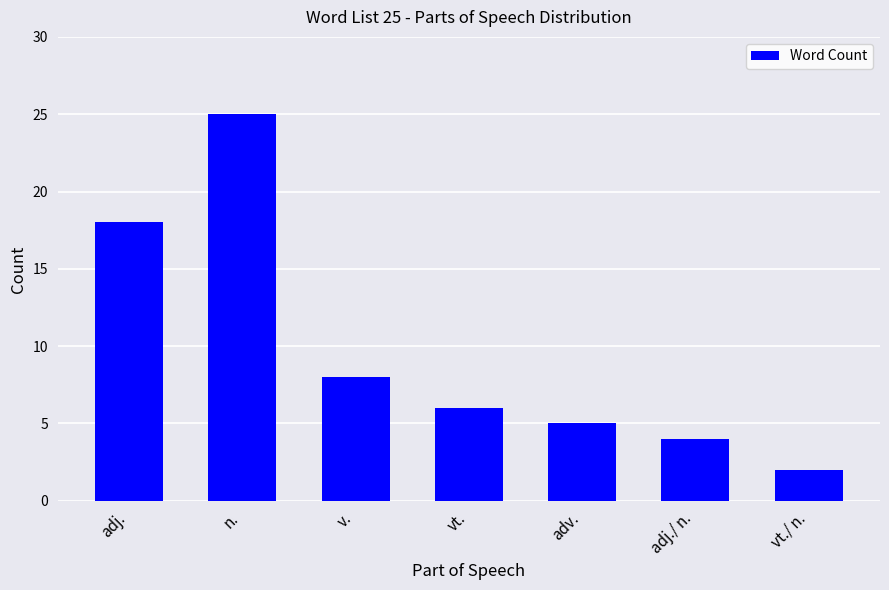

Which has a higher value, adv. or vt.?

vt.